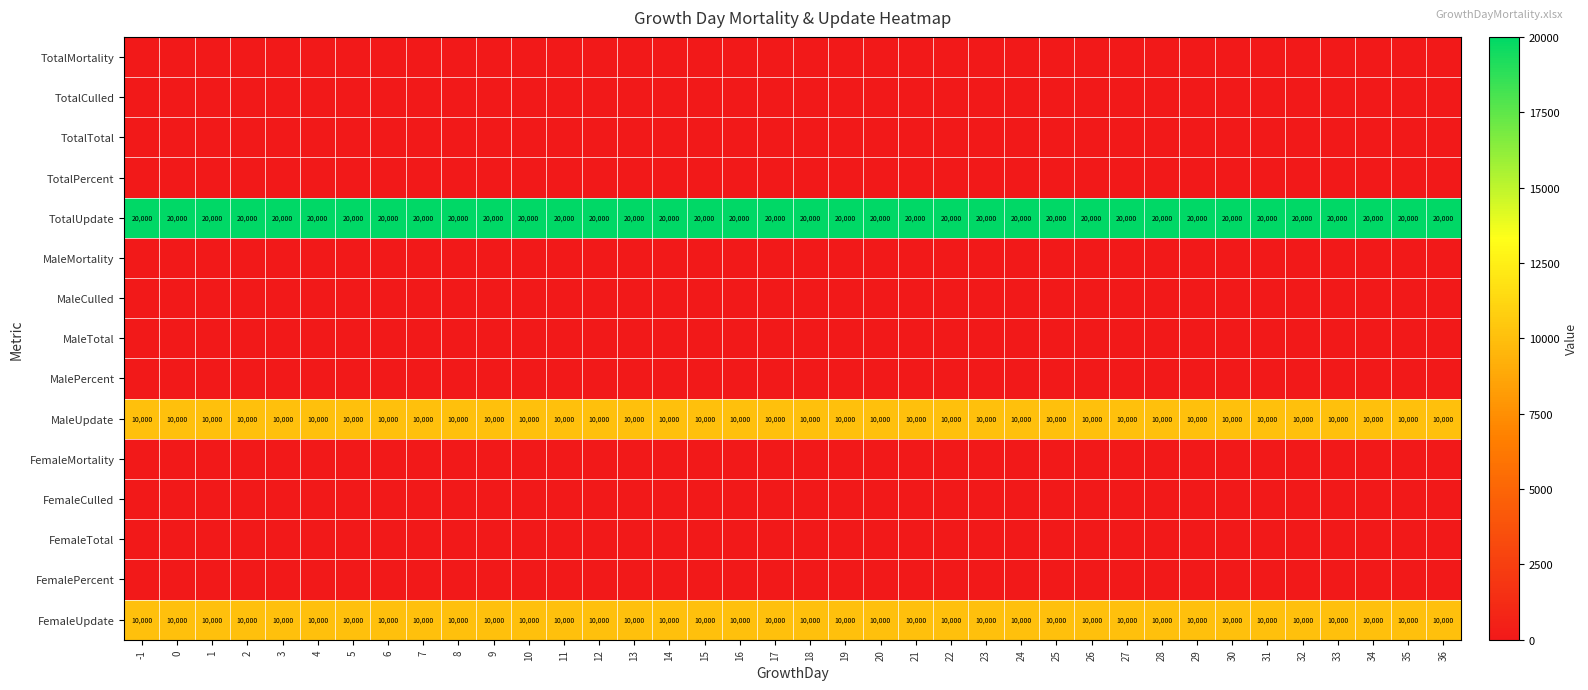

True or false: MaleUpdate has a value of 2246 at 20.

False